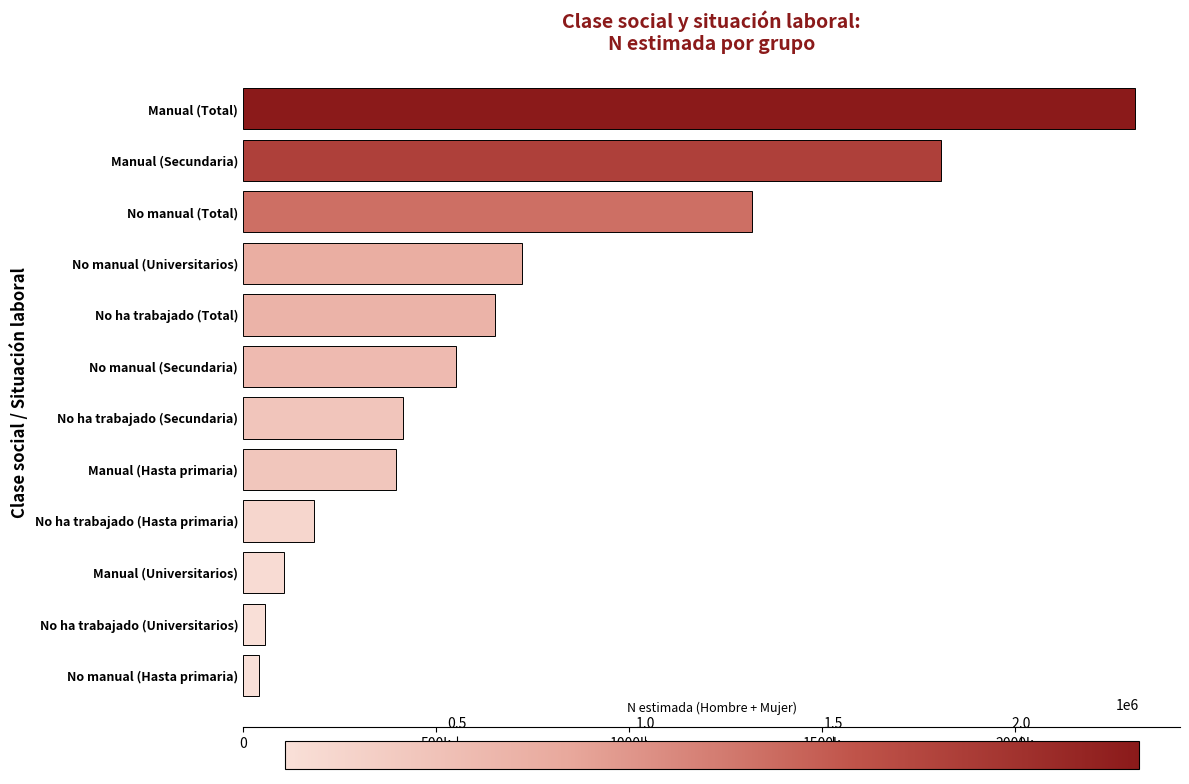

Are the bars horizontal?

Yes